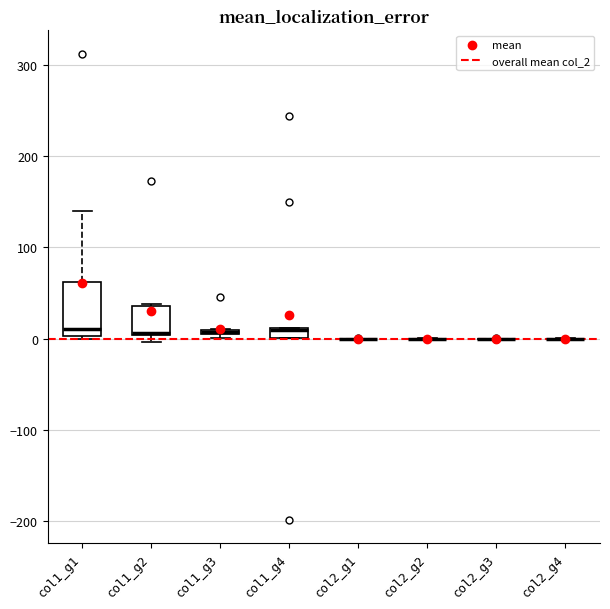

Where does the median line of the box for col1_g1 sit on the y-axis? The values are not printed on the chart, so give them approximately, as read against the axis.

10